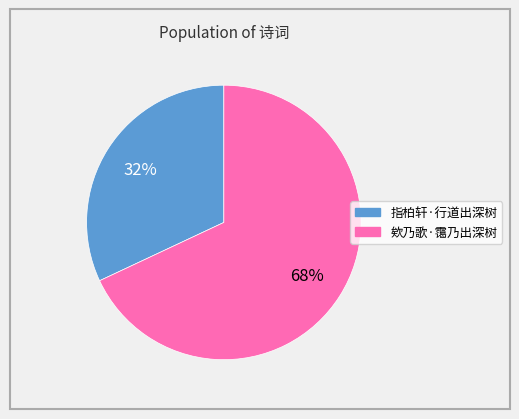

How many slices are in this pie chart?

2